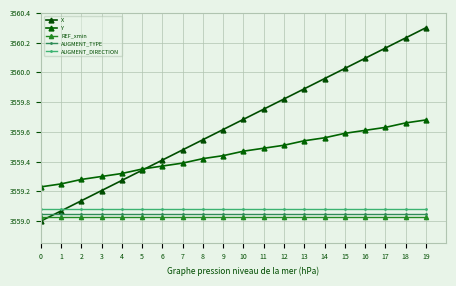

True or false: REF_xmin has a value of 5719.2 at 3.

False